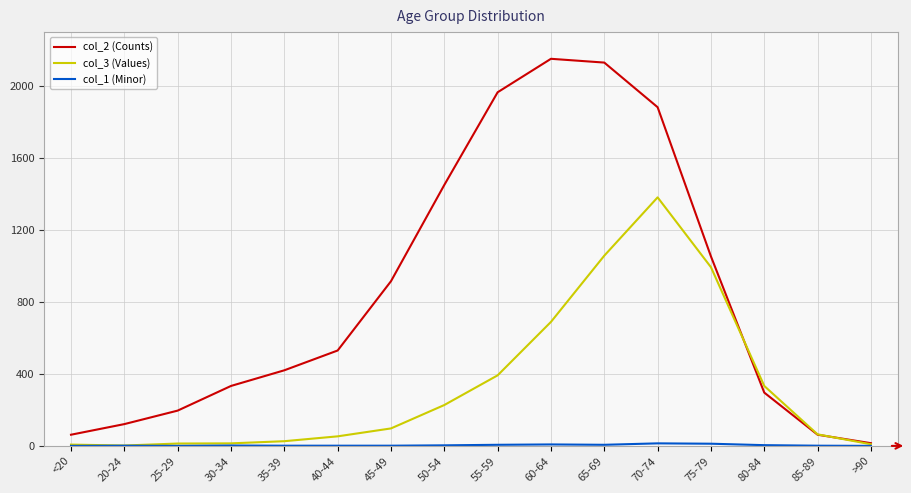

Which series changed the most between 35-39 and 55-59?

col_2 (Counts)